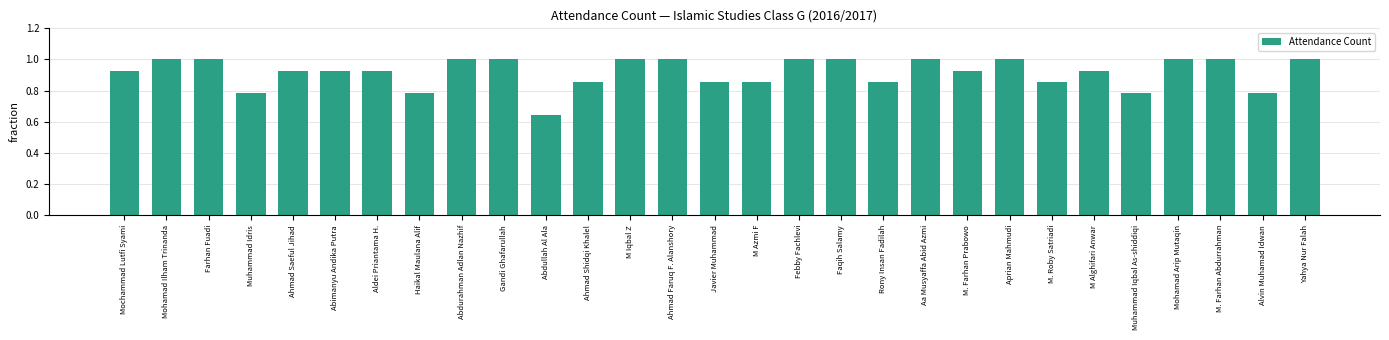

What is the sum of the values at Aprian Mahmudi and Aldei Priantama H.?

1.9